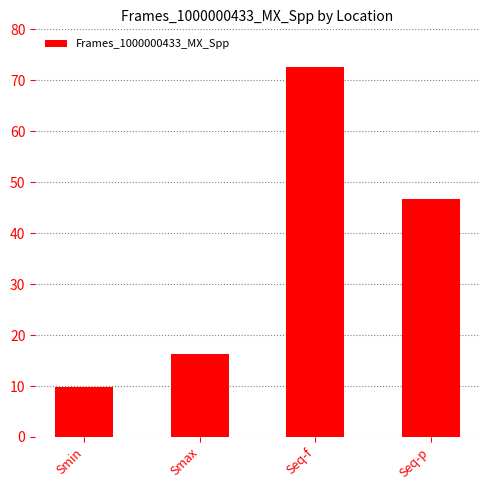

The value at Seq-f is 72.5. True or false?

True